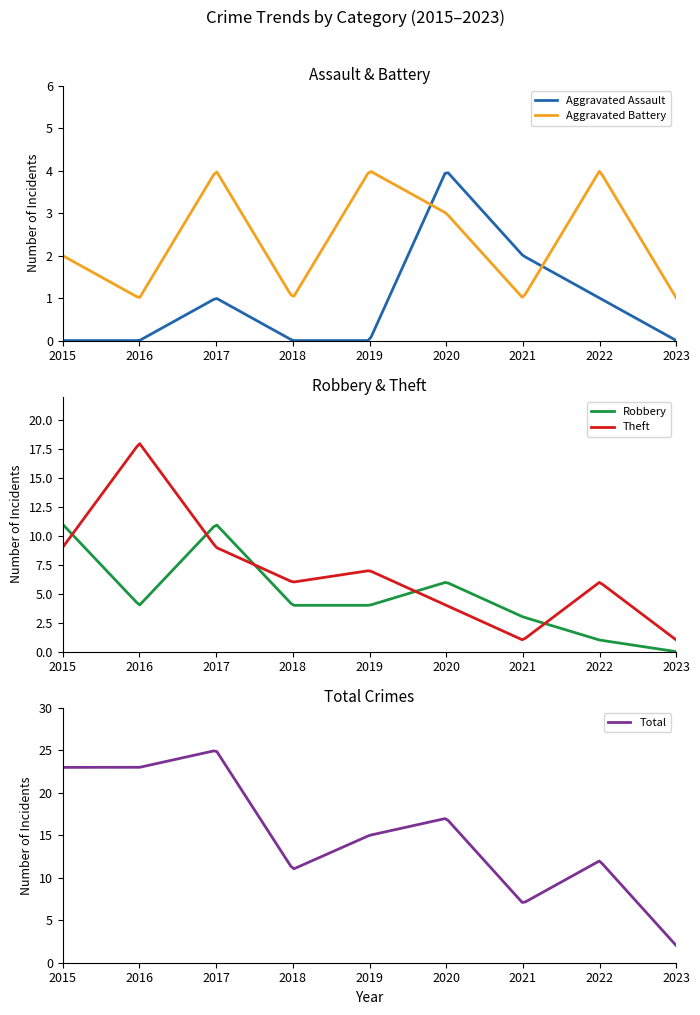

True or false: Total and Theft cross at least once.

False